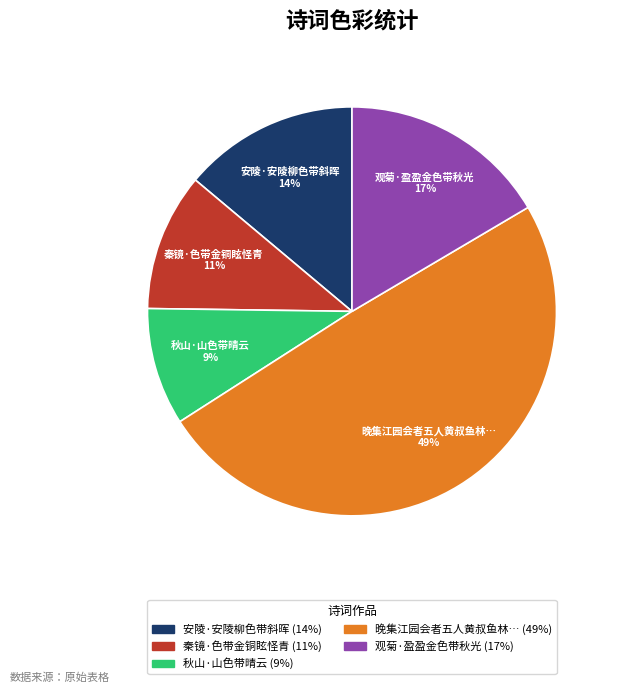

To the nearest percent, what is the average slice percentage?

20%